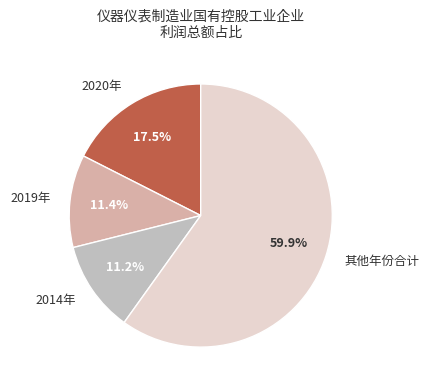

To the nearest percent, what percentage of the pie is 2014年?

11%